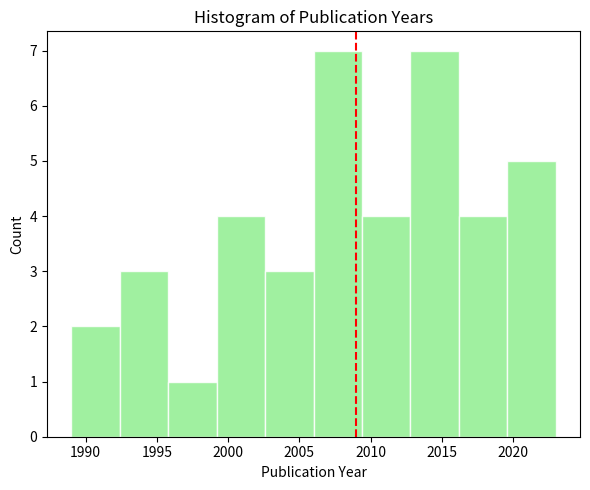

Reading left to right, transcribe this chart: for each bar, give the range it covers on the x-axis and its height. Neither the bar edges nor the heights are printed on the chart, so give them approximately, as read against the axes.

1989.0 to 1992.4: 2
1992.4 to 1995.8: 3
1995.8 to 1999.2: 1
1999.2 to 2002.6: 4
2002.6 to 2006.0: 3
2006.0 to 2009.4: 7
2009.4 to 2012.8: 4
2012.8 to 2016.2: 7
2016.2 to 2019.6: 4
2019.6 to 2023.0: 5